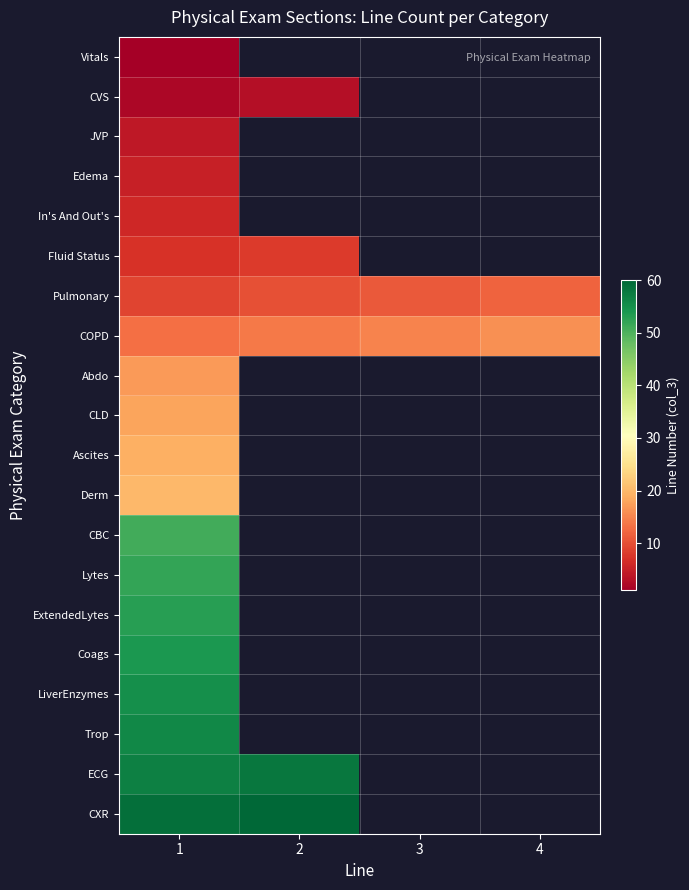

Which series has the largest total across all categories?

COPD